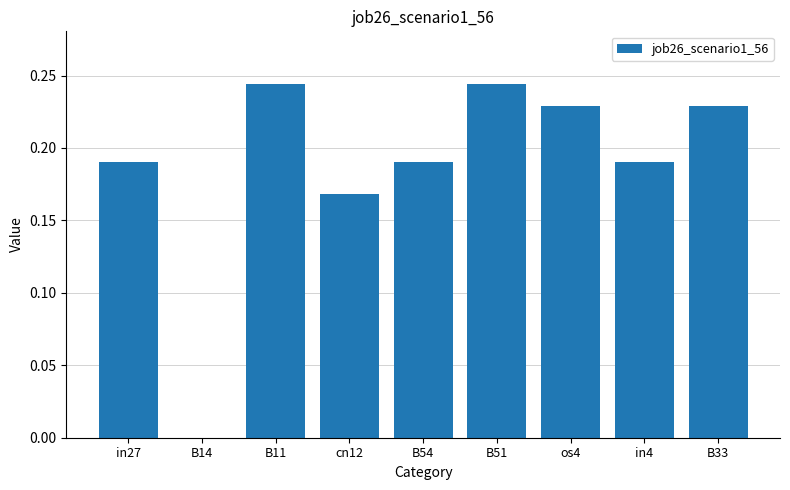

Which has a higher value, B51 or os4?

B51